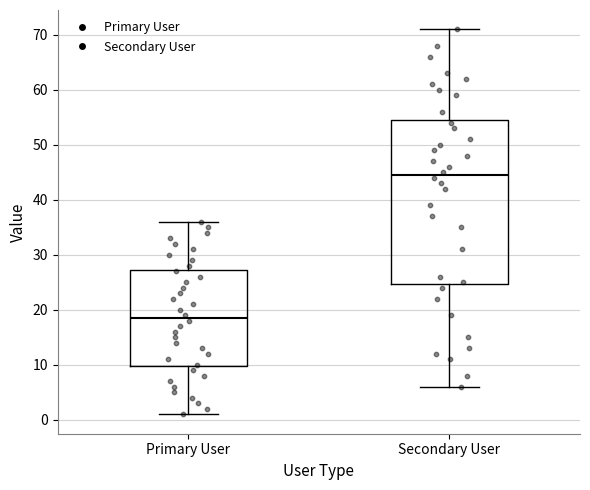

Which box has the lowest median line?

Primary User